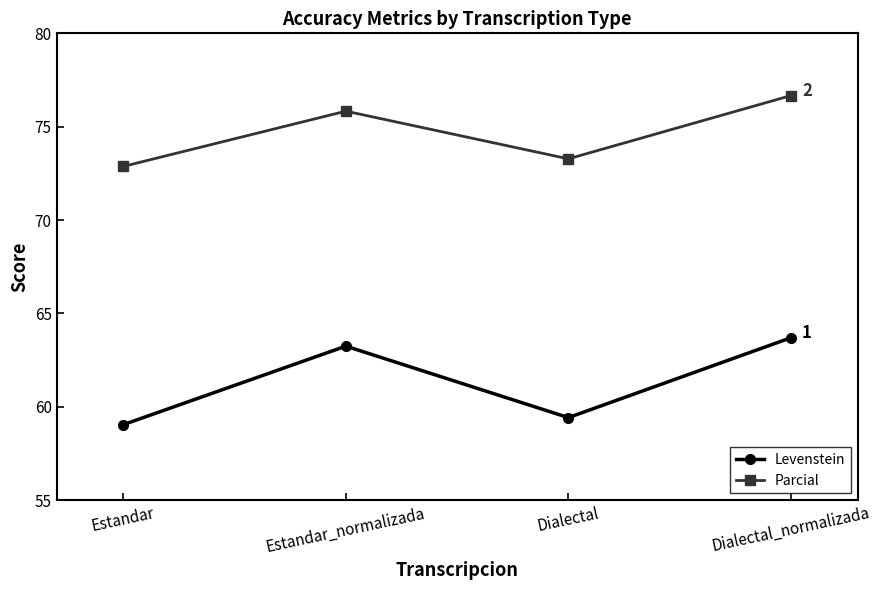

What is the sum of all Parcial values?

298.7